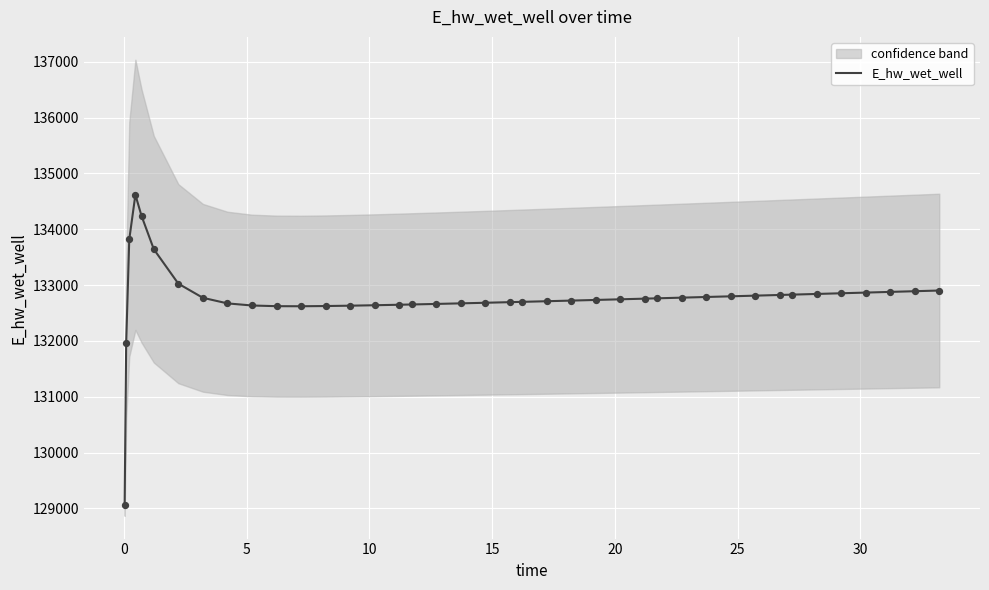

What is the minimum value for E_hw_wet_well?

129066.4